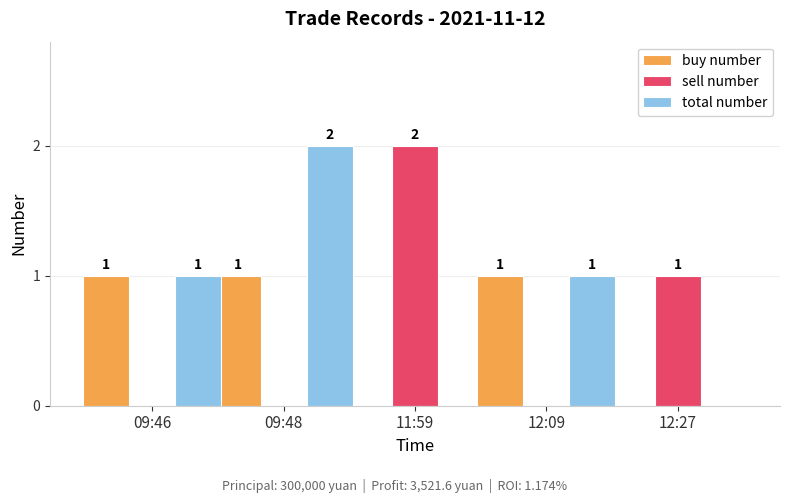

Are the bars grouped side by side (vs. stacked)?

Yes